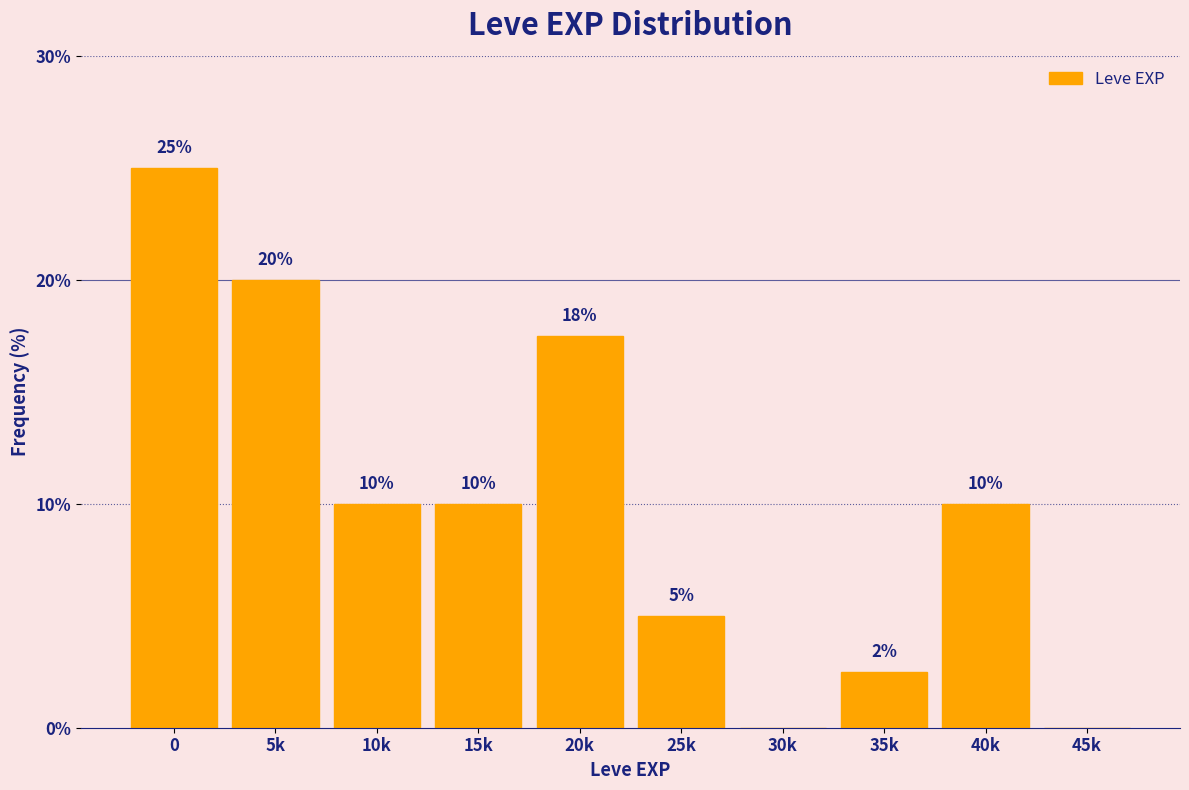

What is the greatest value displayed?

25.0